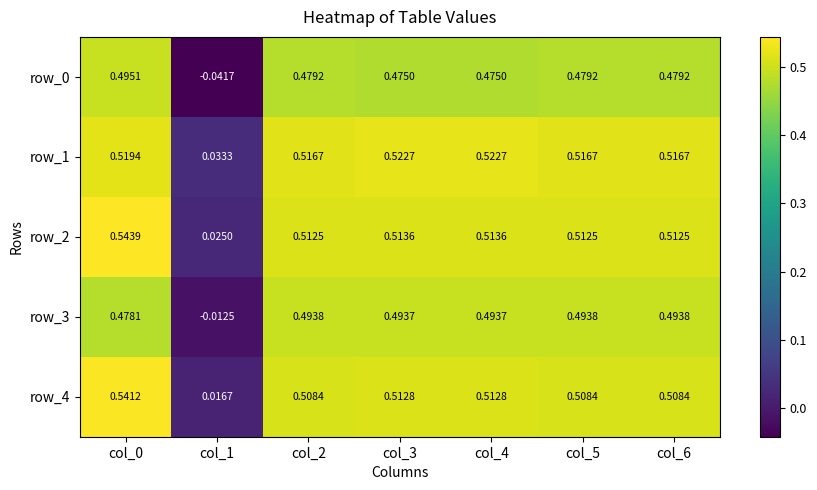

Is the value of row_2 at col_2 greater than the value of row_3 at col_2?

Yes